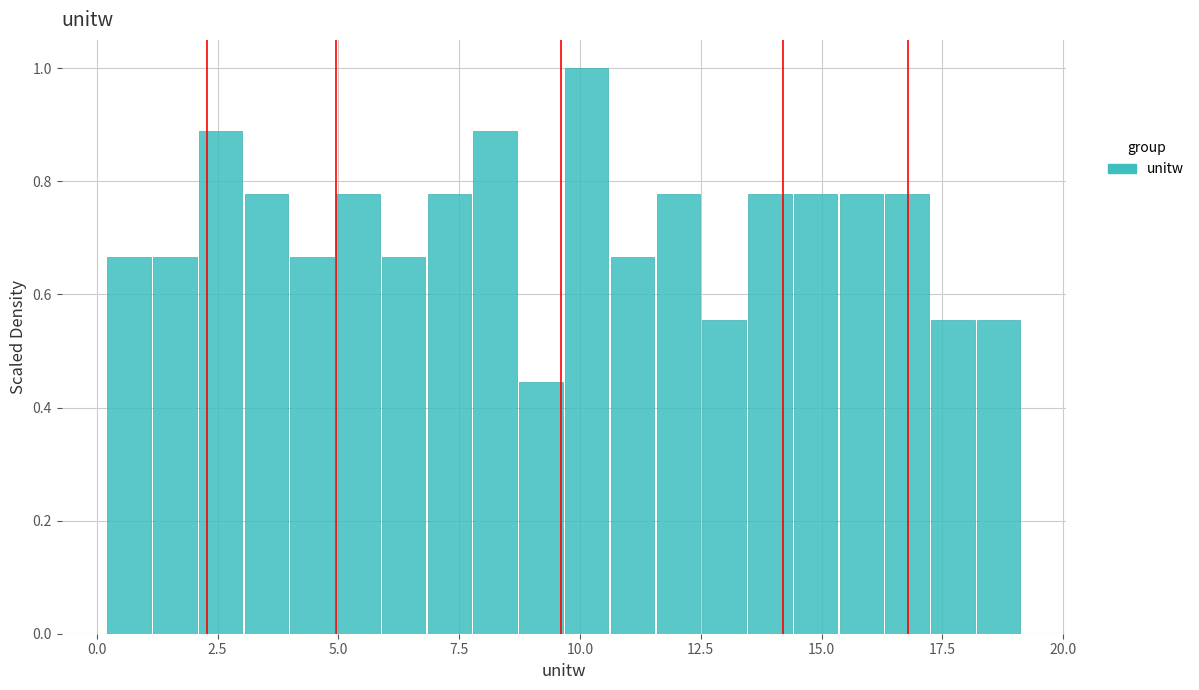

Around what value on the x-axis is the tallest bar? Give the approximate position of its centre, as read against the axis.

10.0